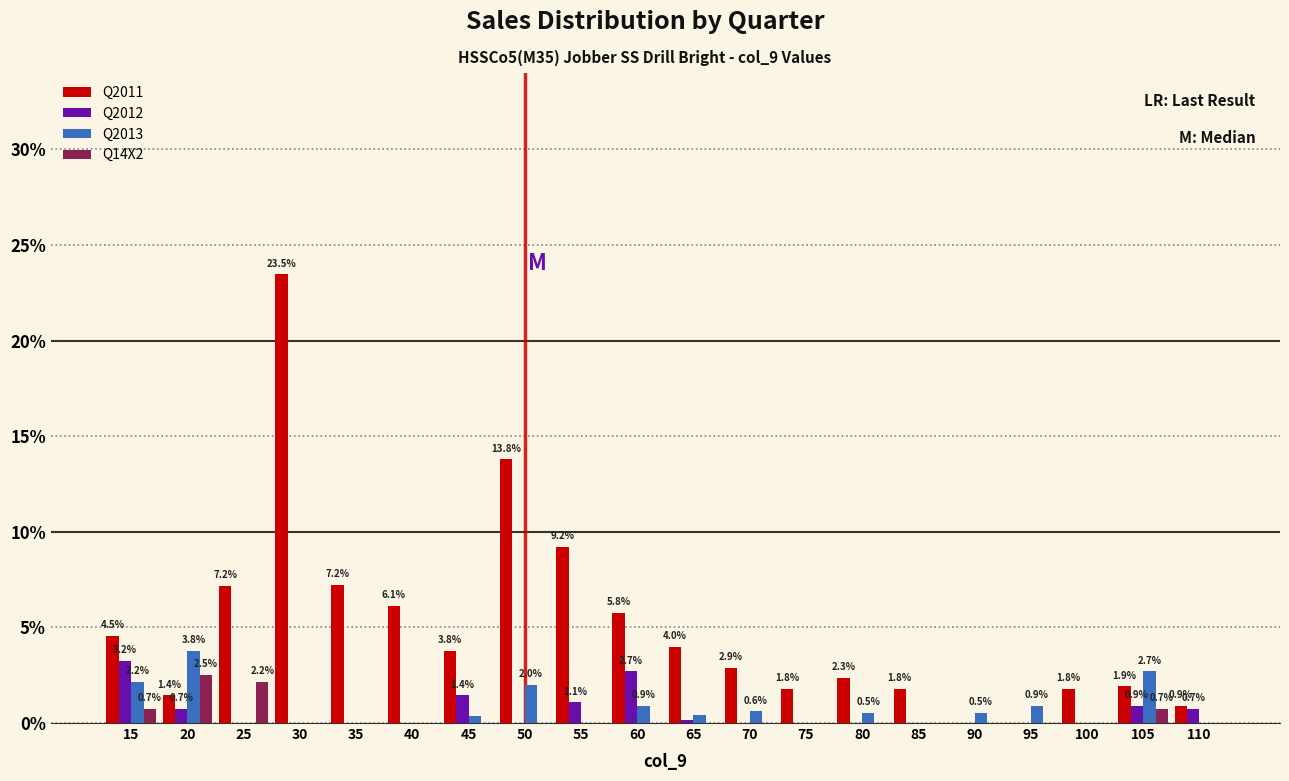

The value of Q14X2 at 90 is -1.3. True or false?

False